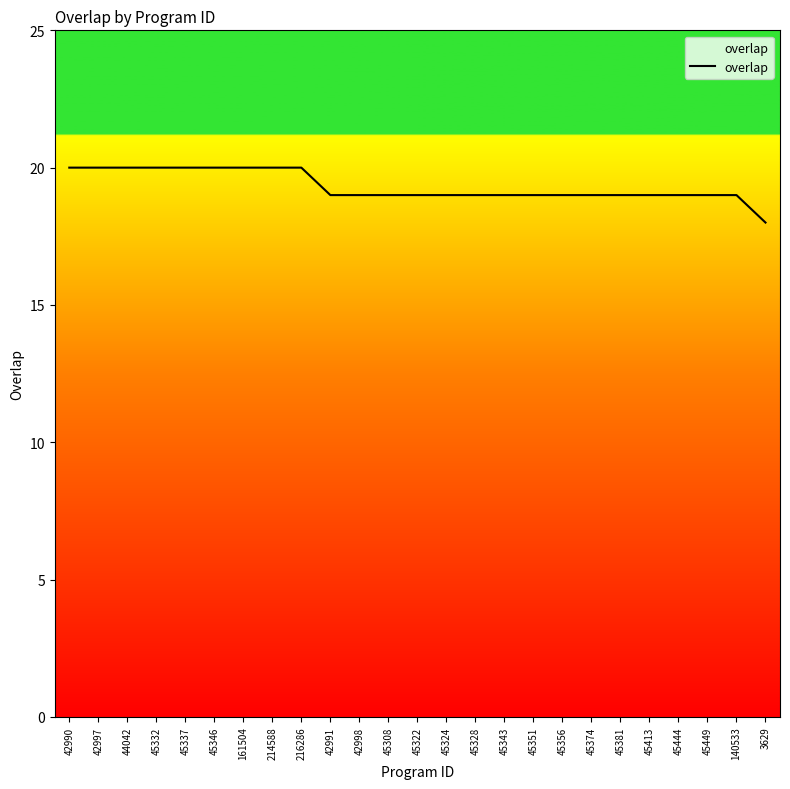

Reading right to left, list all the values displayed in this chart.

18	19	19	19	19	19	19	19	19	19	19	19	19	19	19	19	20	20	20	20	20	20	20	20	20